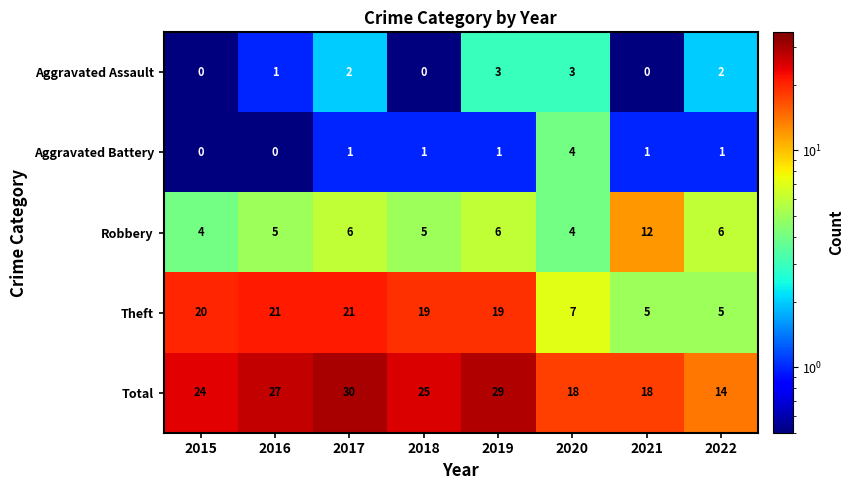

Which series has the largest total across all categories?

Total